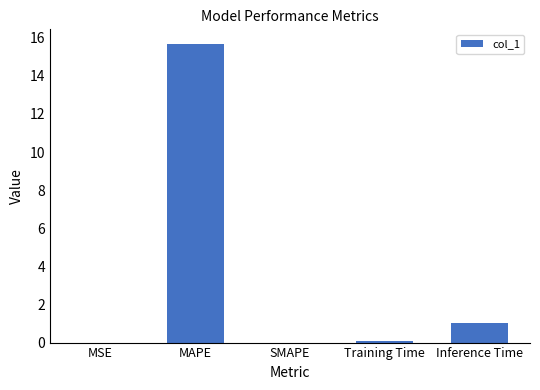

What is the change in value from MAPE to SMAPE?

-15.7